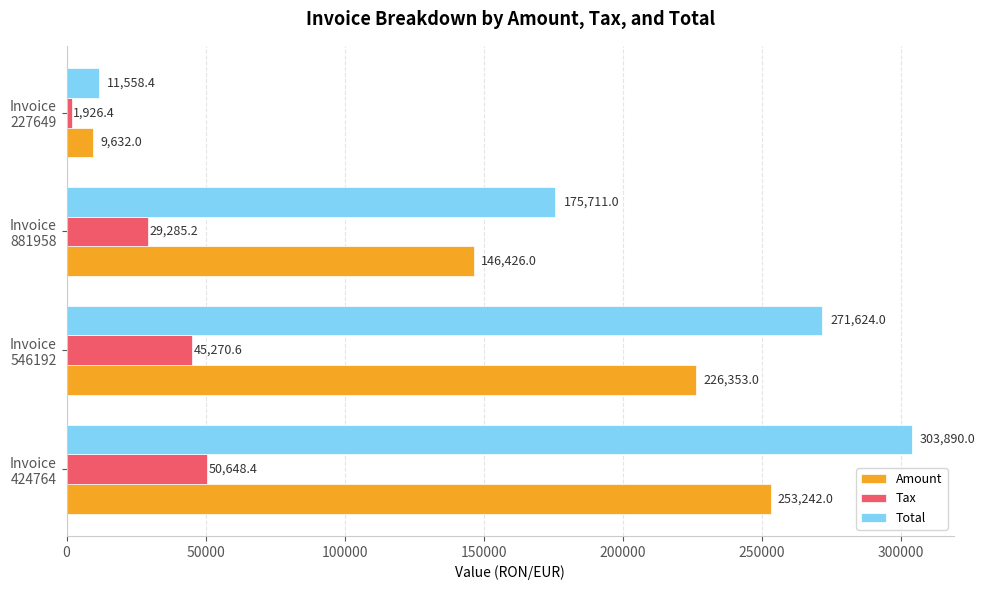

Which series has the largest range (max minus min)?

Total